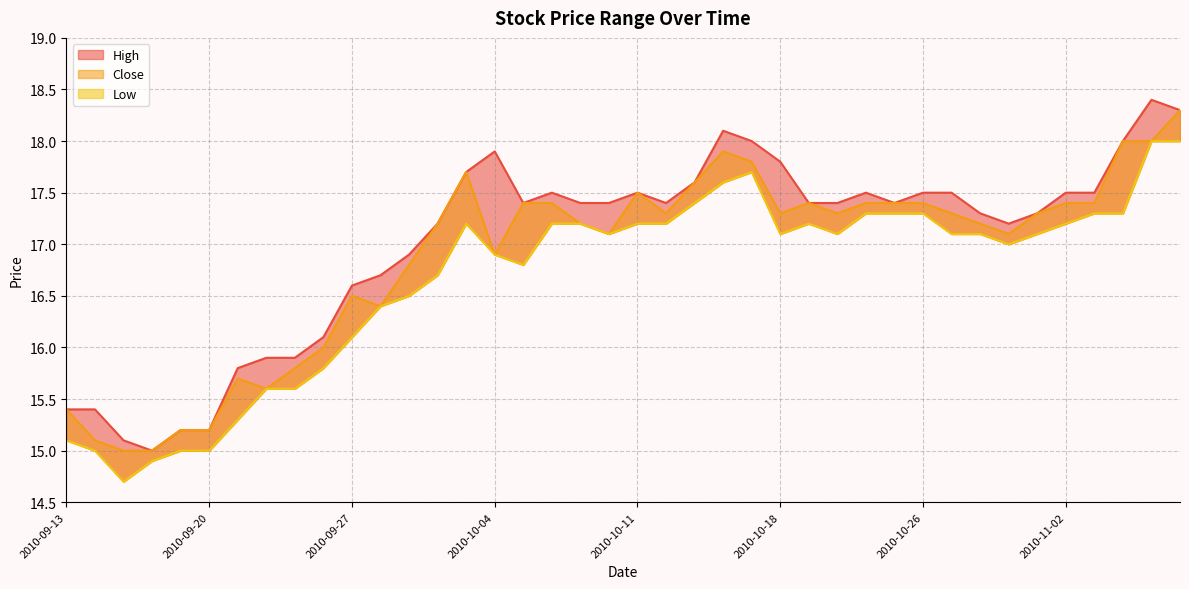

What is the minimum value shown in the chart?

14.7